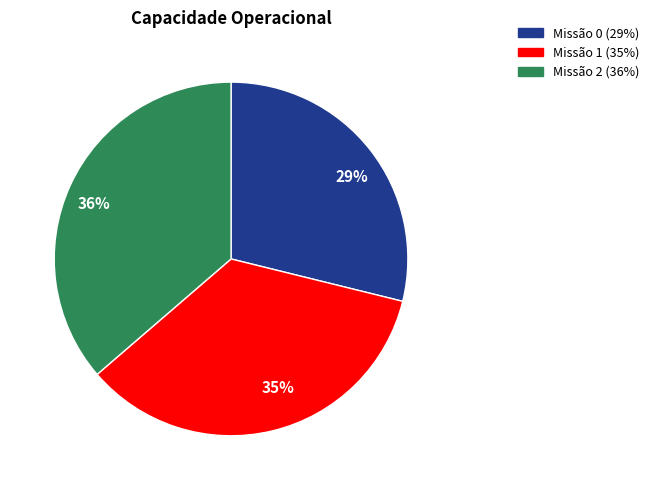

To the nearest percent, what portion does 29% represent?

29%